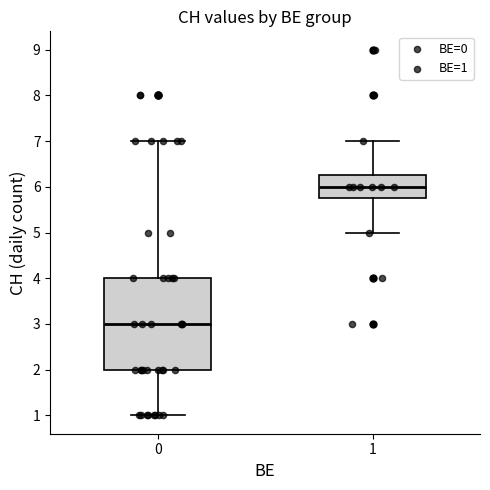

Which box's median line is the highest?

1